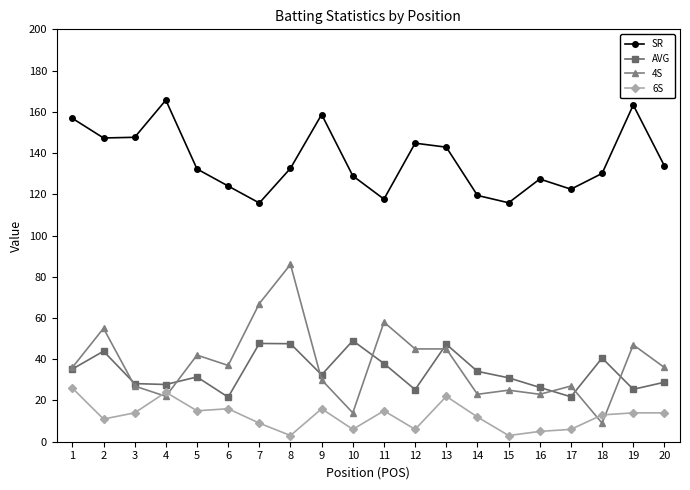

True or false: 4S has more than 2 points higher than both neighbors.

True